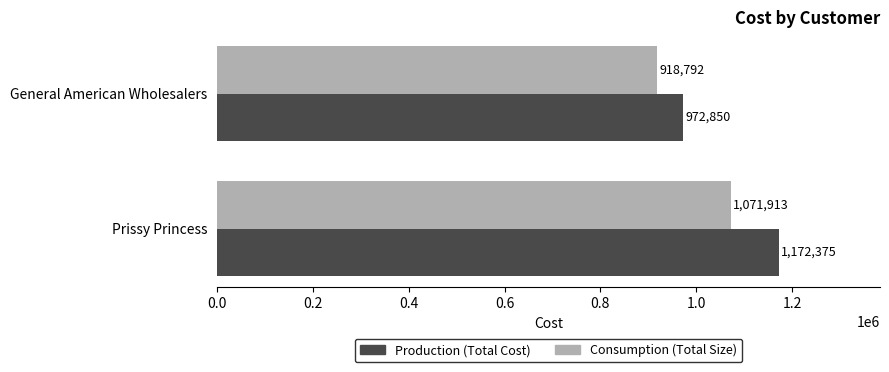

What is the sum of all Consumption (Total Size) values?

1990705